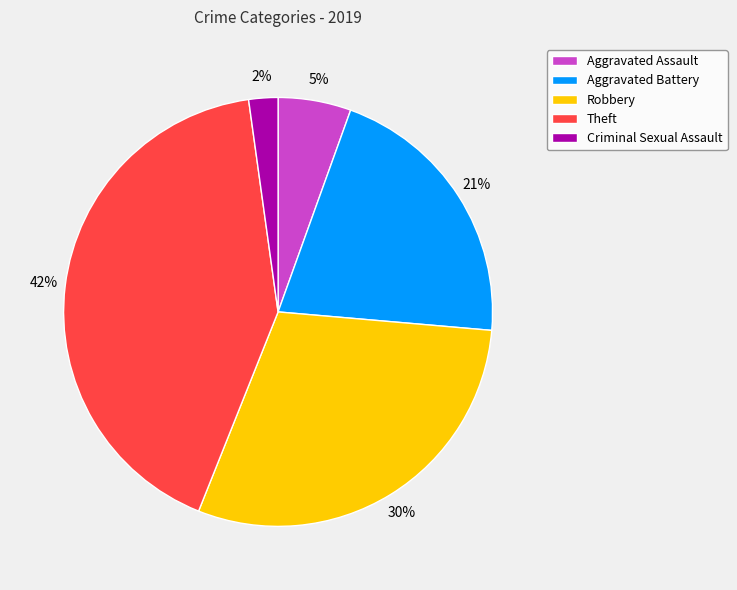

Do Aggravated Assault and Aggravated Battery together represent more than half of the pie?

No